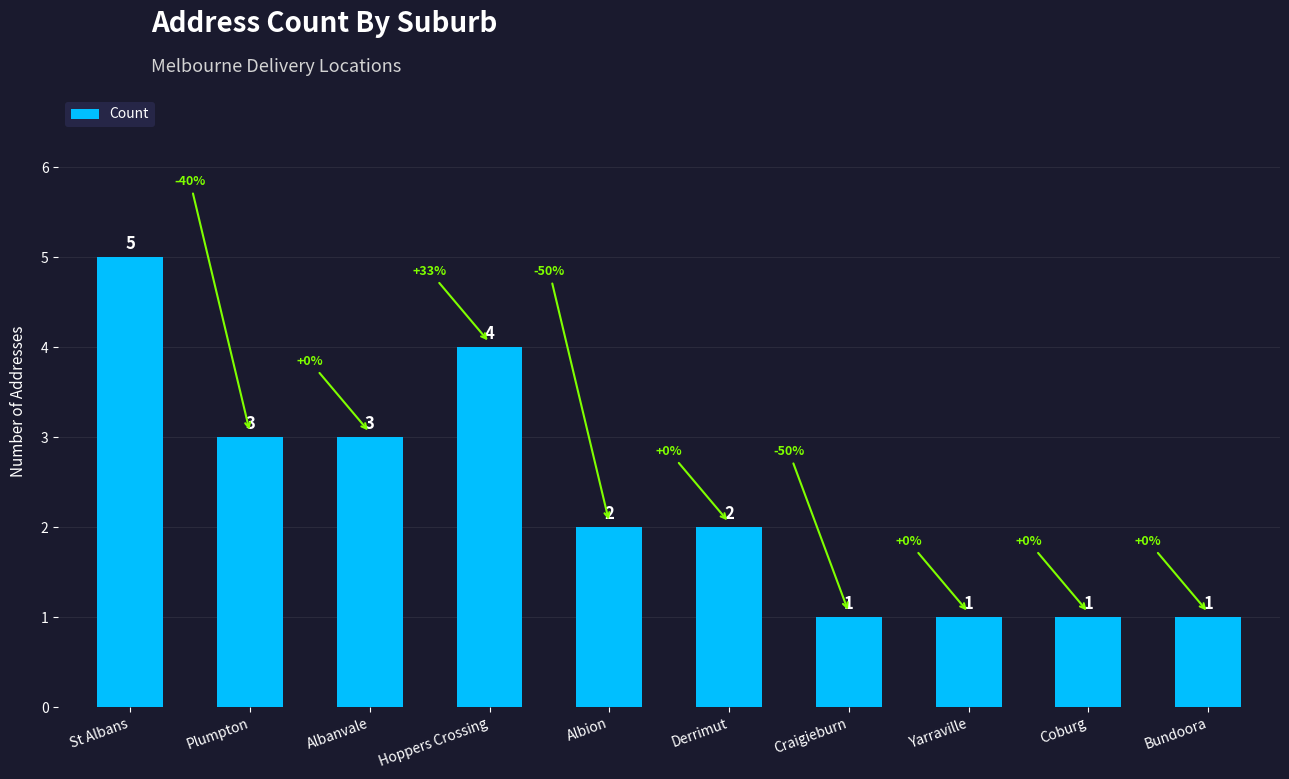

What position from the right is Plumpton?

9